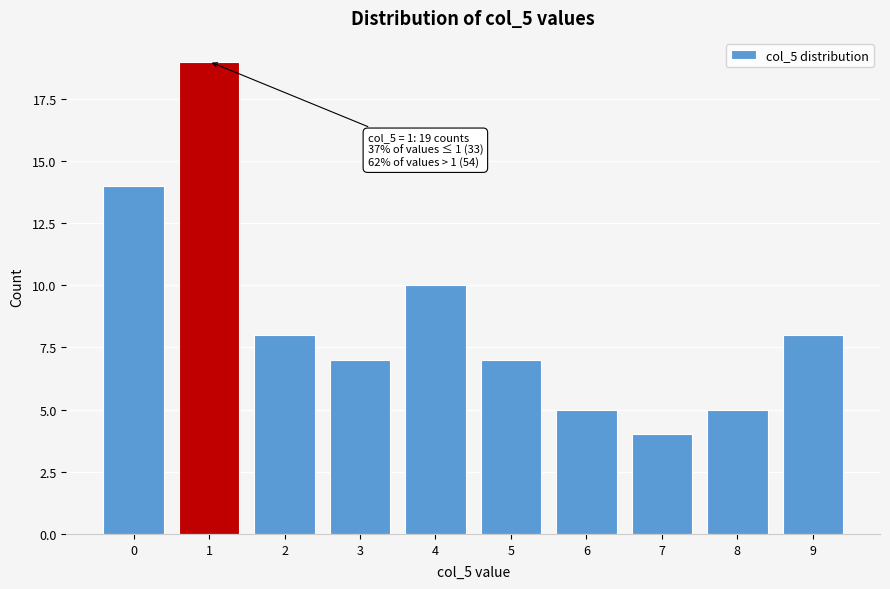

Reading left to right, what are all the values shown in this chart?

14	19	8	7	10	7	5	4	5	8